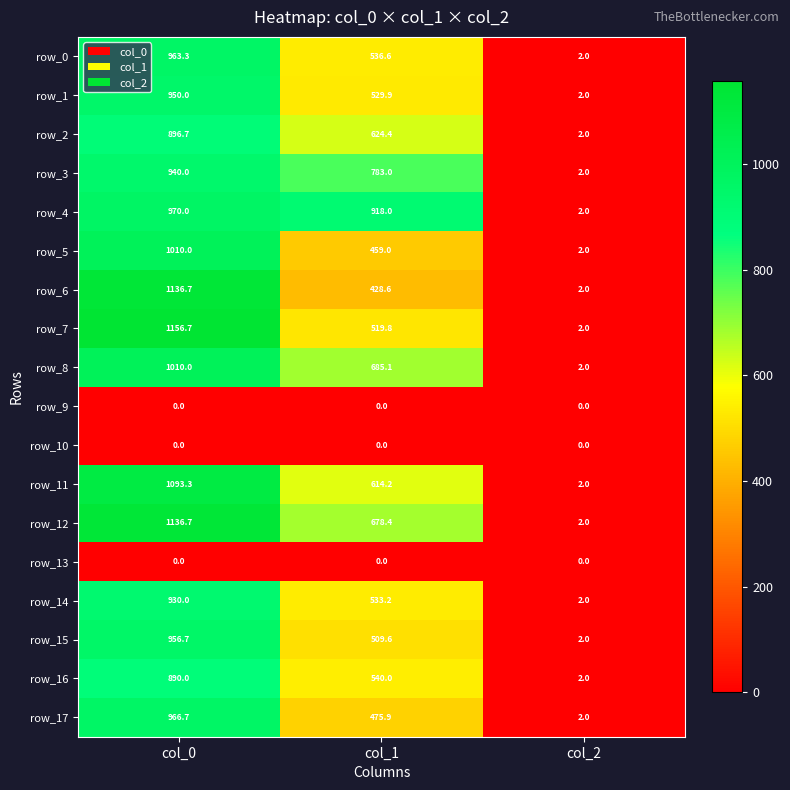

What is the greatest value displayed?

1156.7